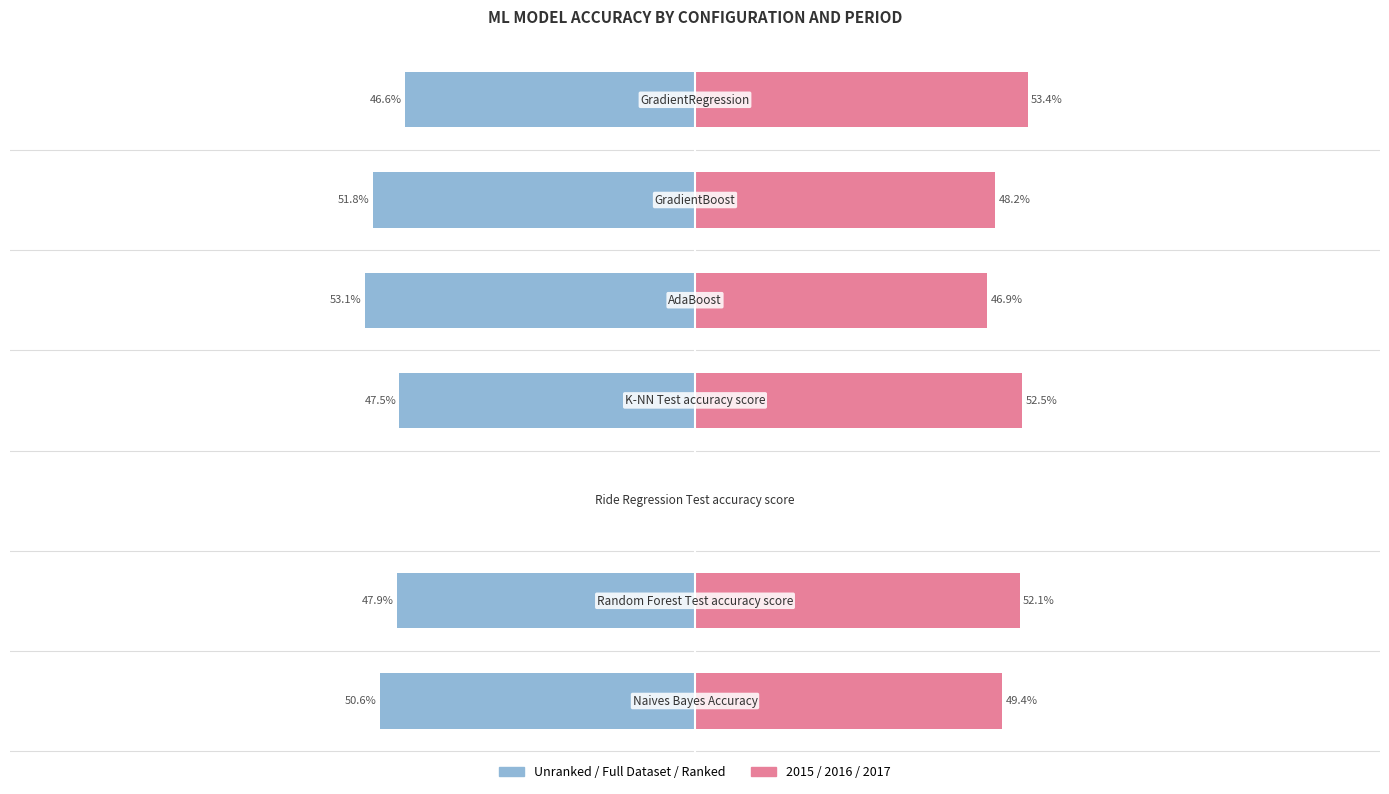

Which series has the largest total across all categories?

2015/2016/2017